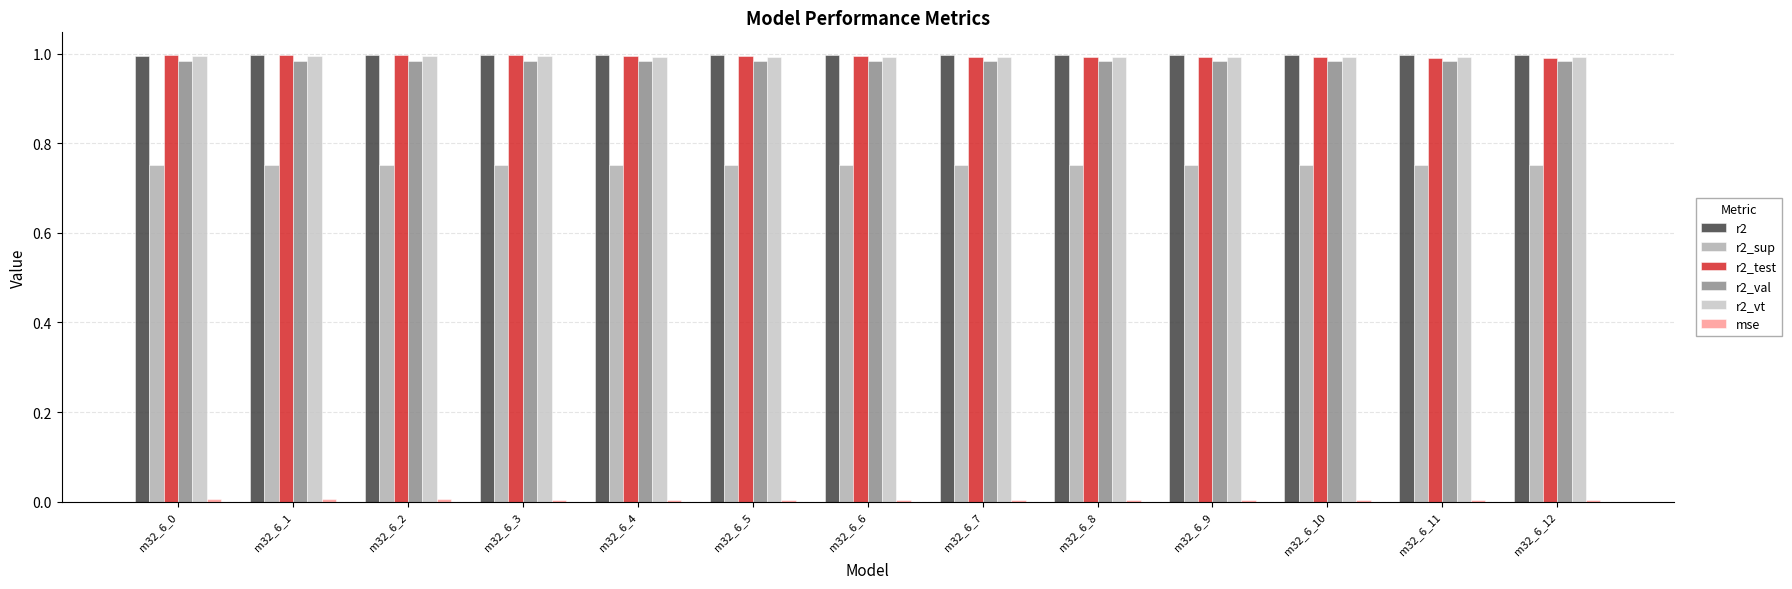

How many data points does each series have?

13